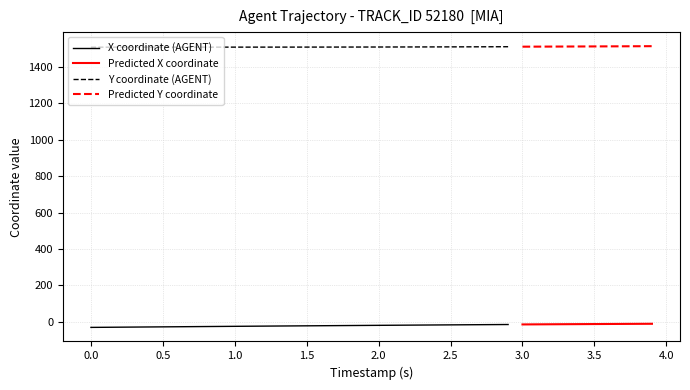

True or false: X has more than 0 points higher than both neighbors.

False